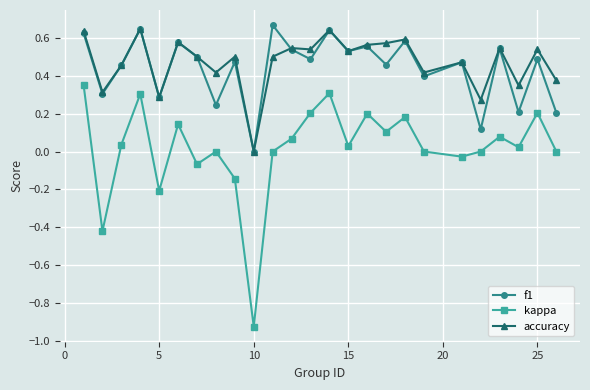

Which series has the widest spread of values?

kappa